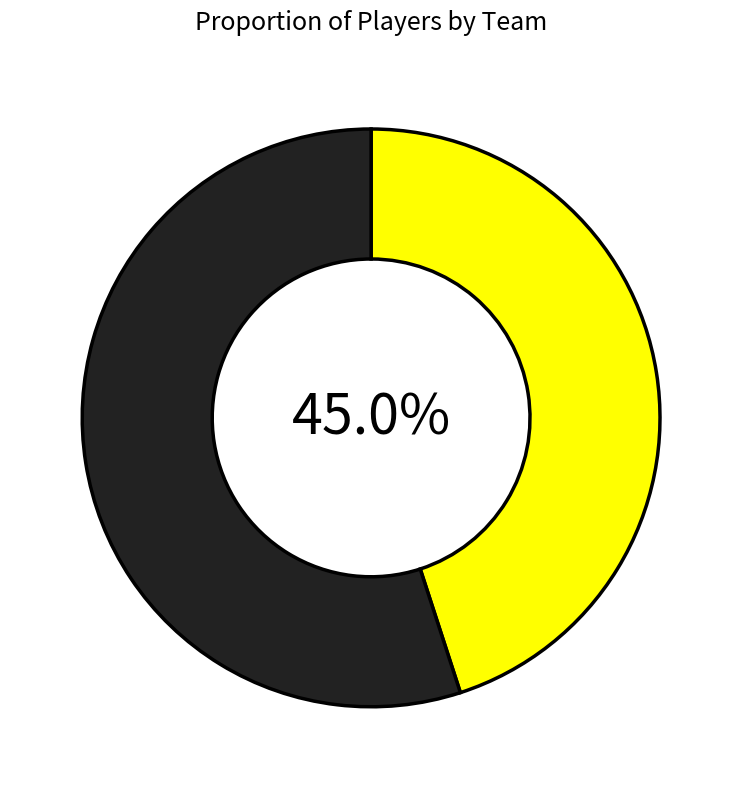

Is there a majority slice in this chart?

Yes